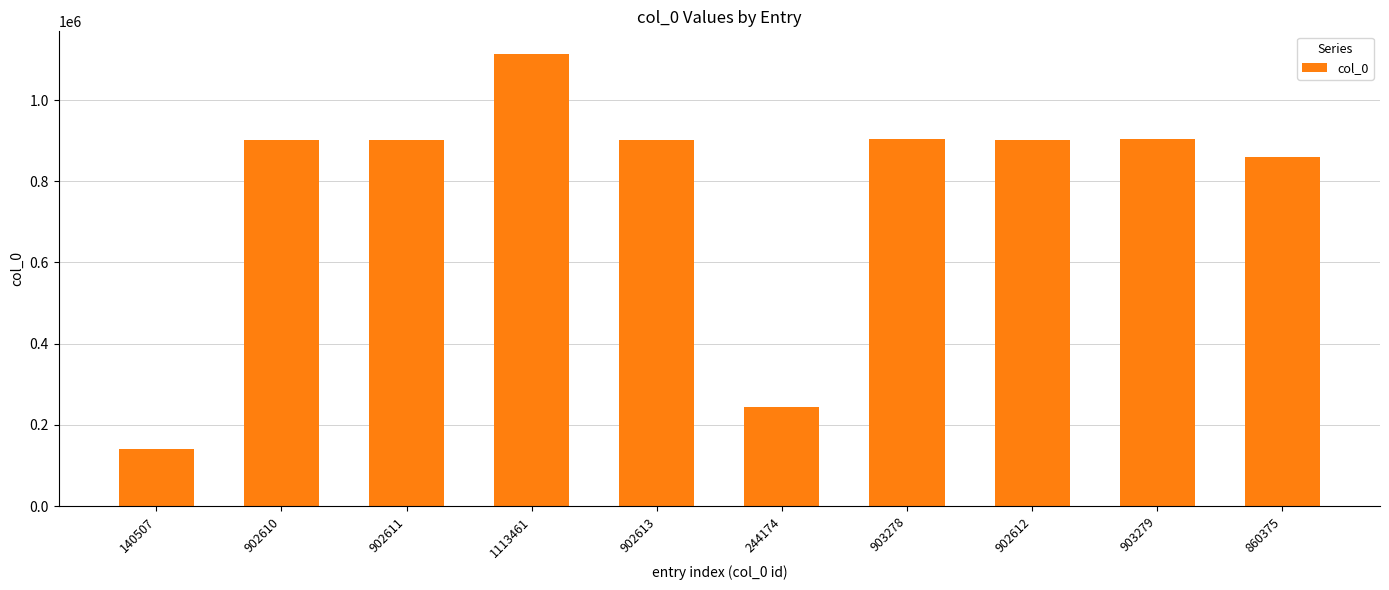

At which category does the chart reach its minimum across all series?

140507